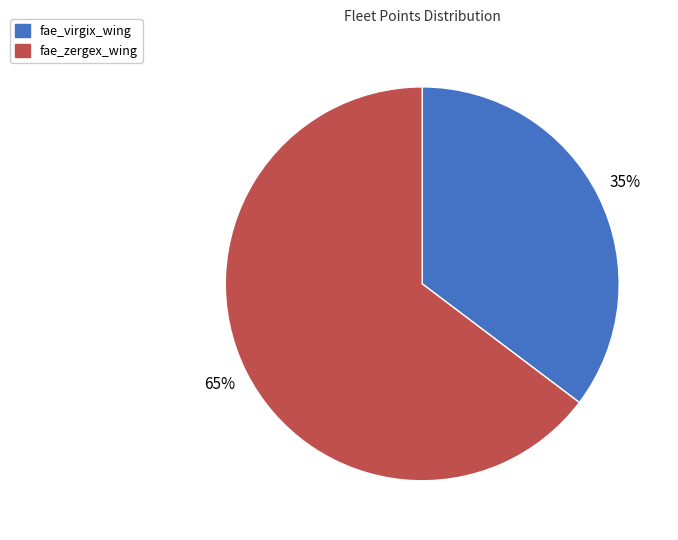

Does fae_zergex_wing represent more than half of the total?

Yes